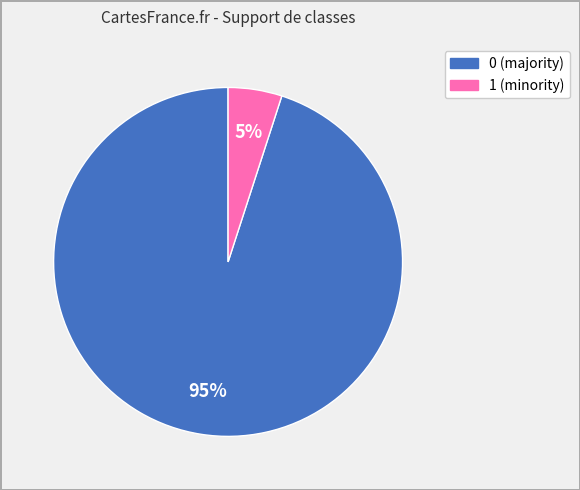

How many slices are in this pie chart?

2